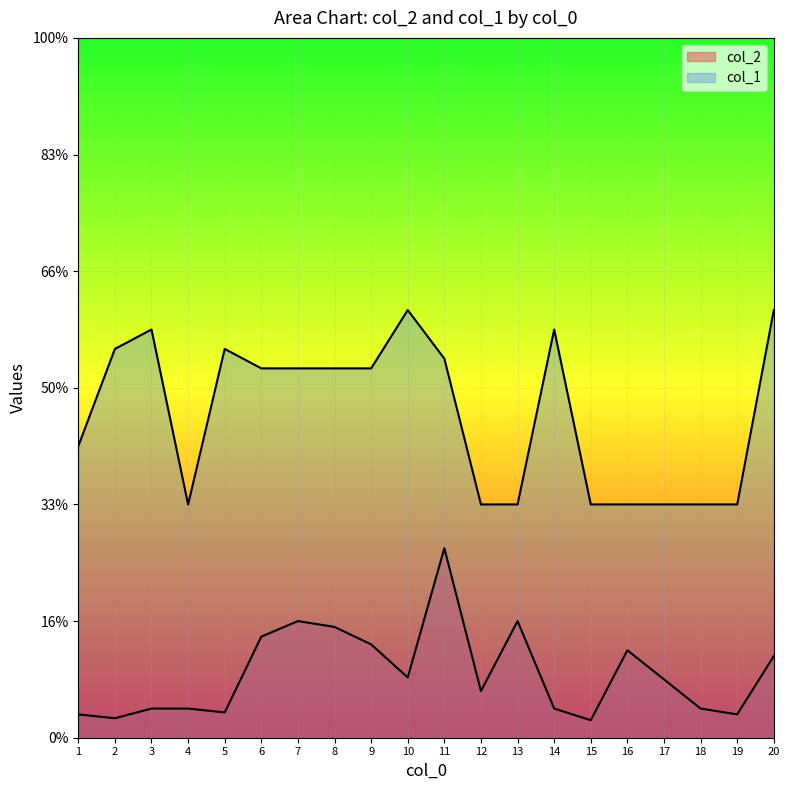

Which series has the largest total across all categories?

col_1